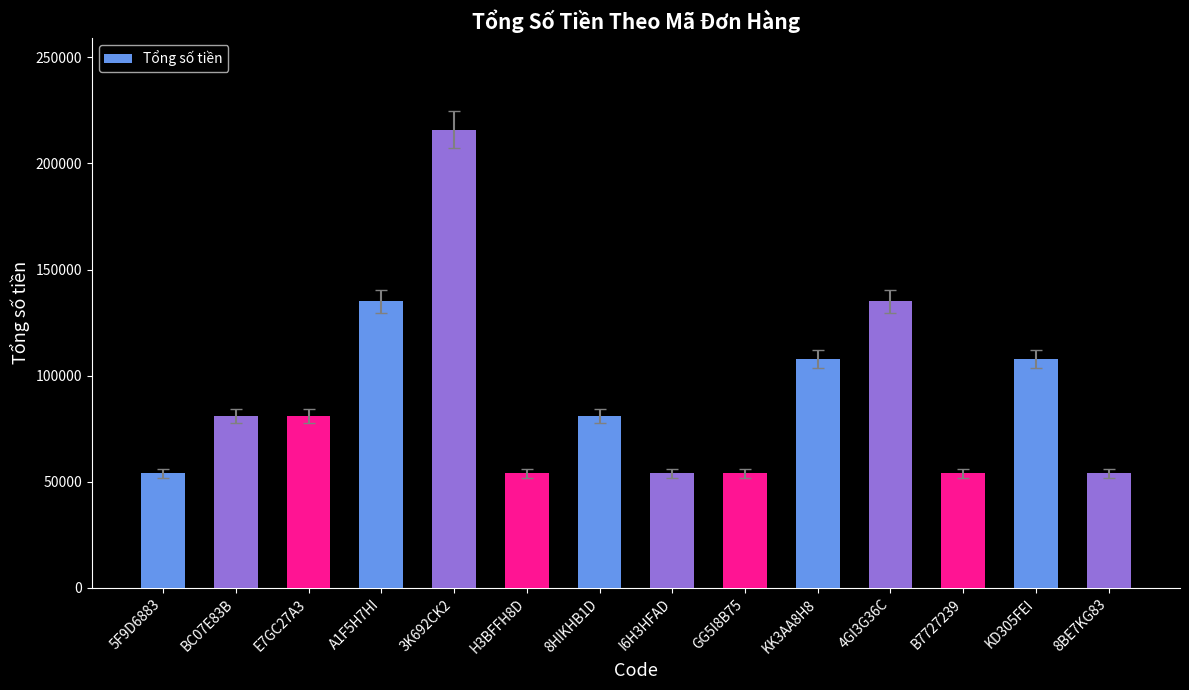

How many categories are shown in the chart?

14